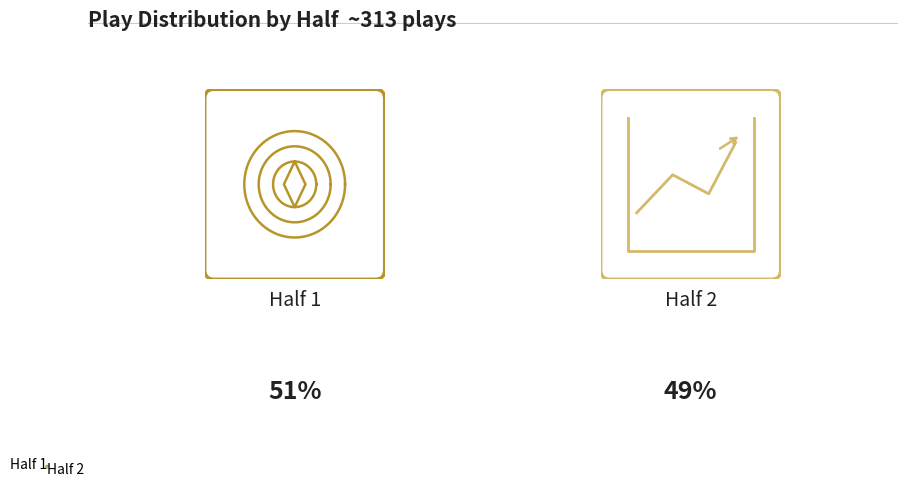

To the nearest percent, what portion does 1 represent?

51%